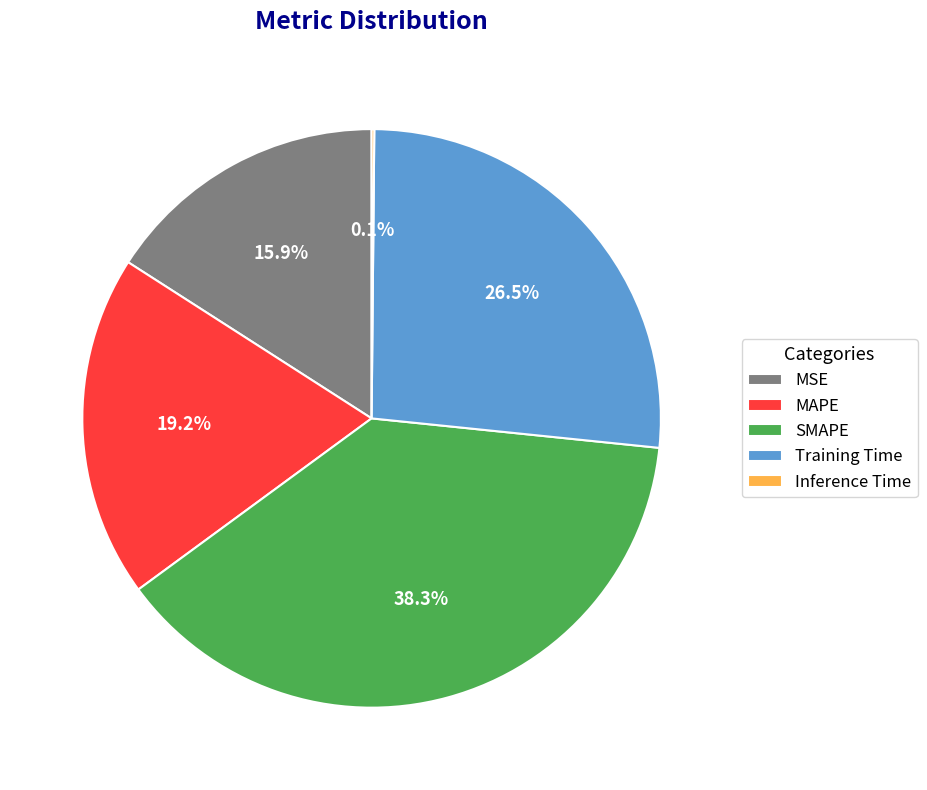

What is the ratio of the value at MAPE to the value at SMAPE?

0.5